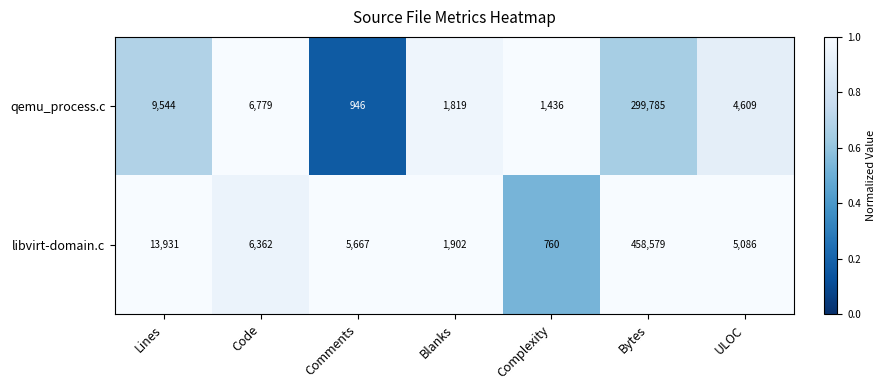

What is the minimum value shown in the chart?

760